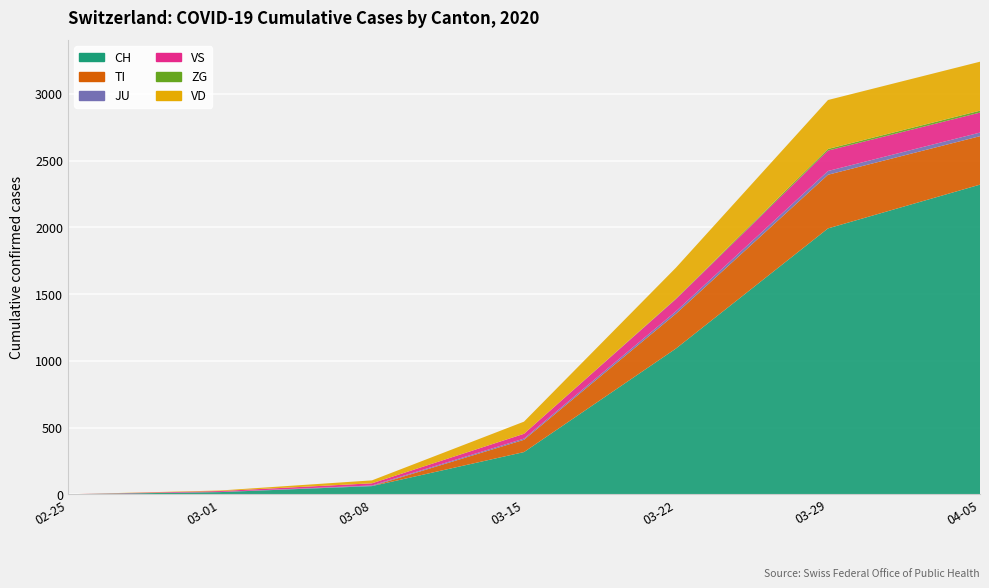

Reading left to right, extract all data points from this chart.

CH: 0	16	61	316	1092	1992	2320
TI: 0	0	0	92	261	402	363
JU: 0	1	5	9	18	28	27
VS: 0	7	16	36	92	153	150
ZG: 0	0	0	0	3	12	14
VD: 0	4	22	91	232	367	367